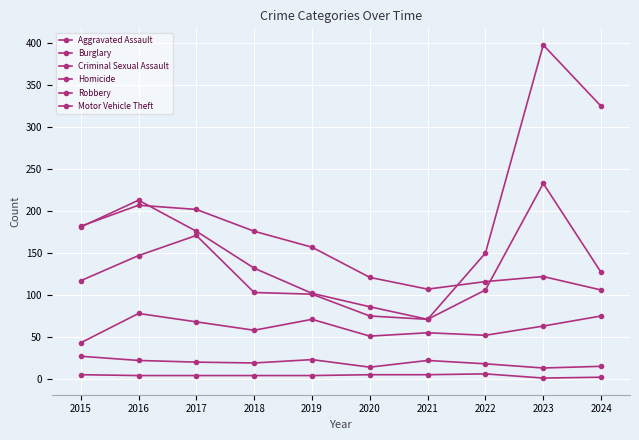

Between 2019 and 2024, which series saw the biggest shift?

Motor Vehicle Theft